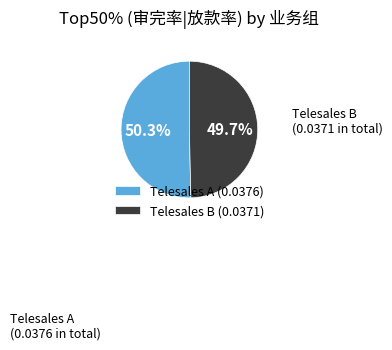

Rank the categories by value from highest to lowest.

Telesales A, Telesales B